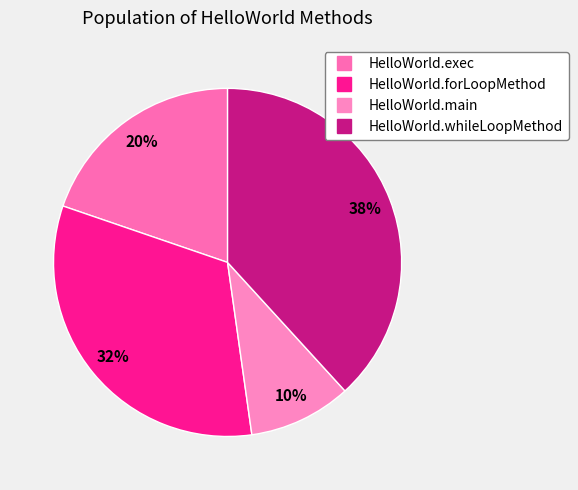

Do HelloWorld.whileLoopMethod and HelloWorld.main together represent more than half of the pie?

No